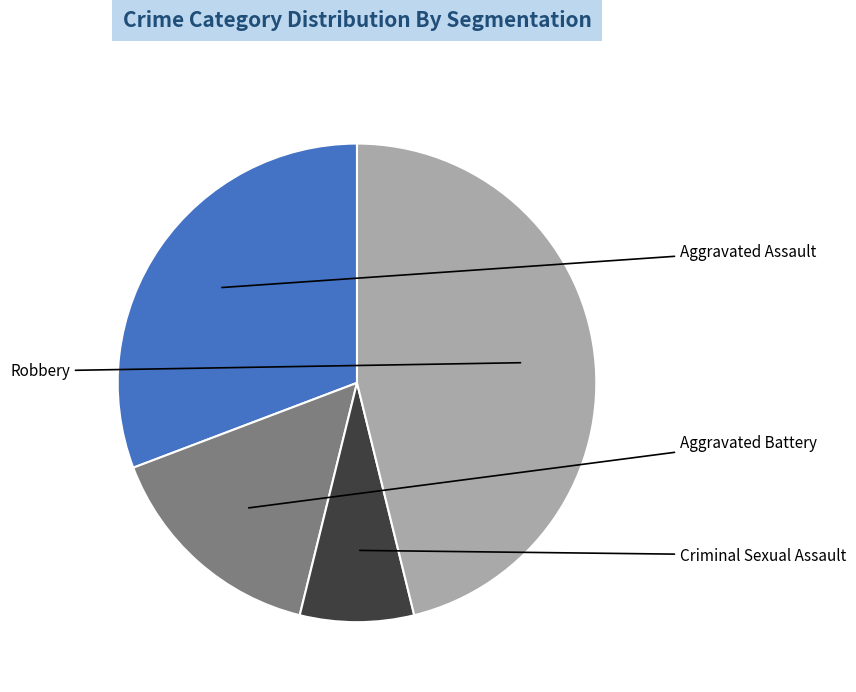

Is there a majority slice in this chart?

No